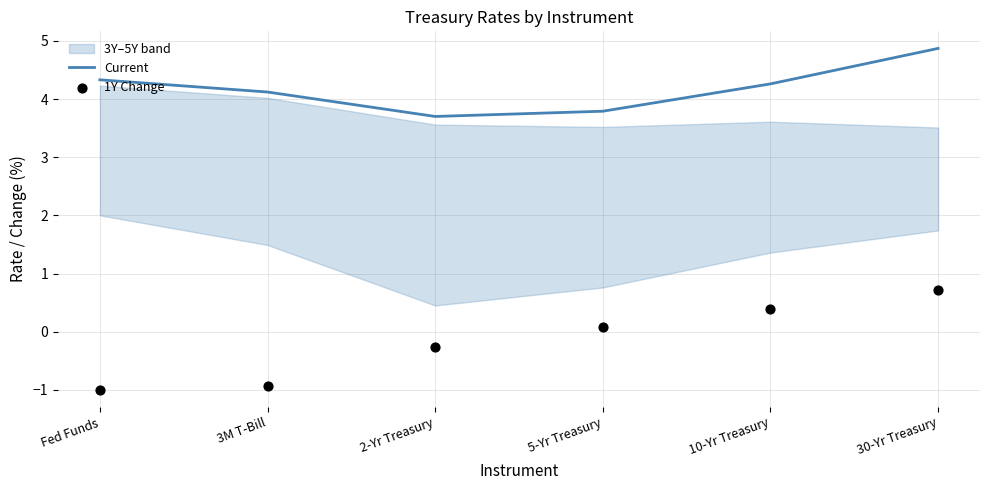

What is the maximum value for Current?

4.9